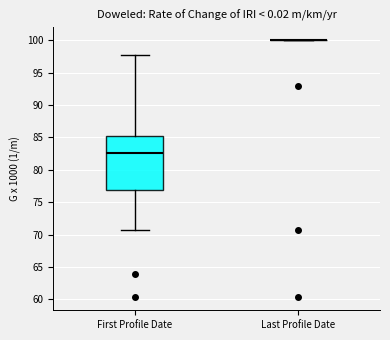

Where does the lower whisker of the box for First Profile Date end on the y-axis? The values are not printed on the chart, so give them approximately, as read against the axis.

70.5